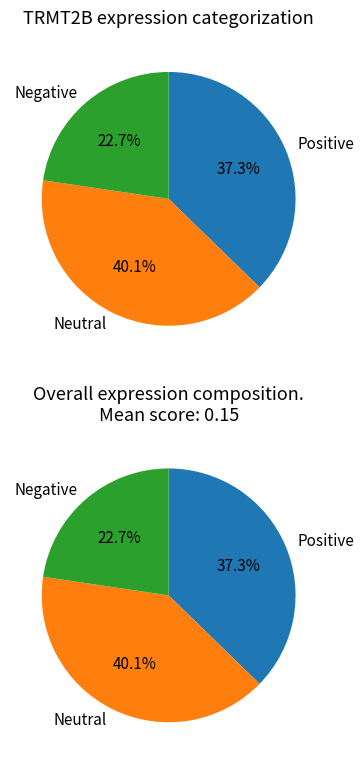

Which series has the largest range (max minus min)?

Positive